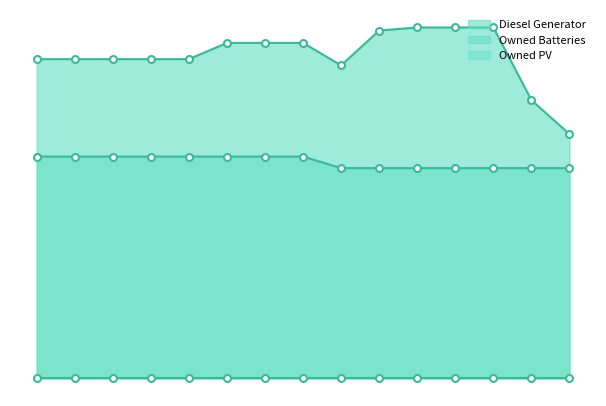

Which series has the widest spread of values?

Diesel Generator